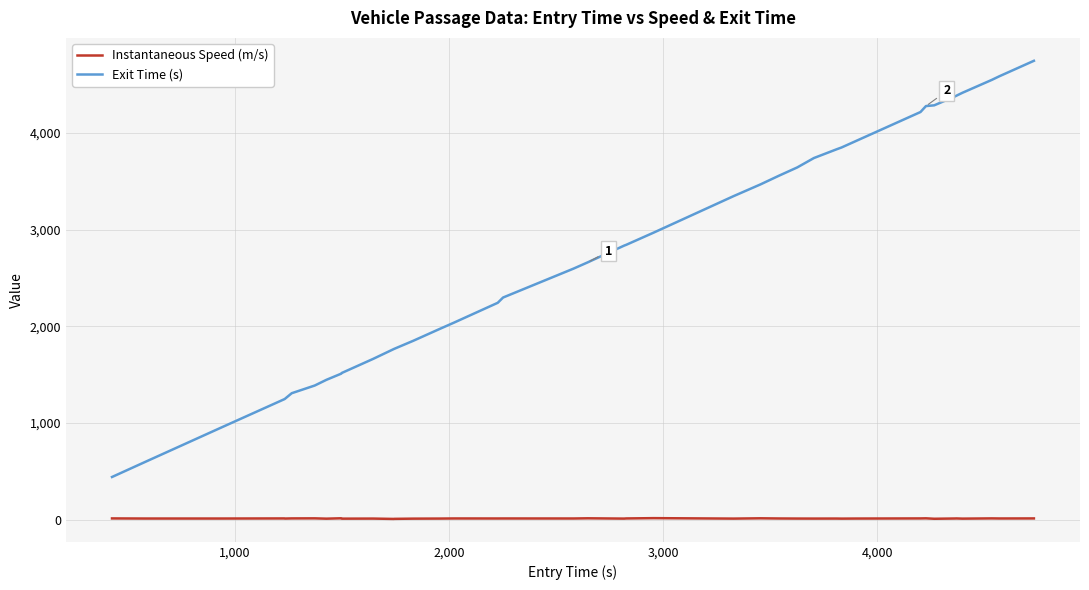

Which series has the largest total across all categories?

Exit Time (s)